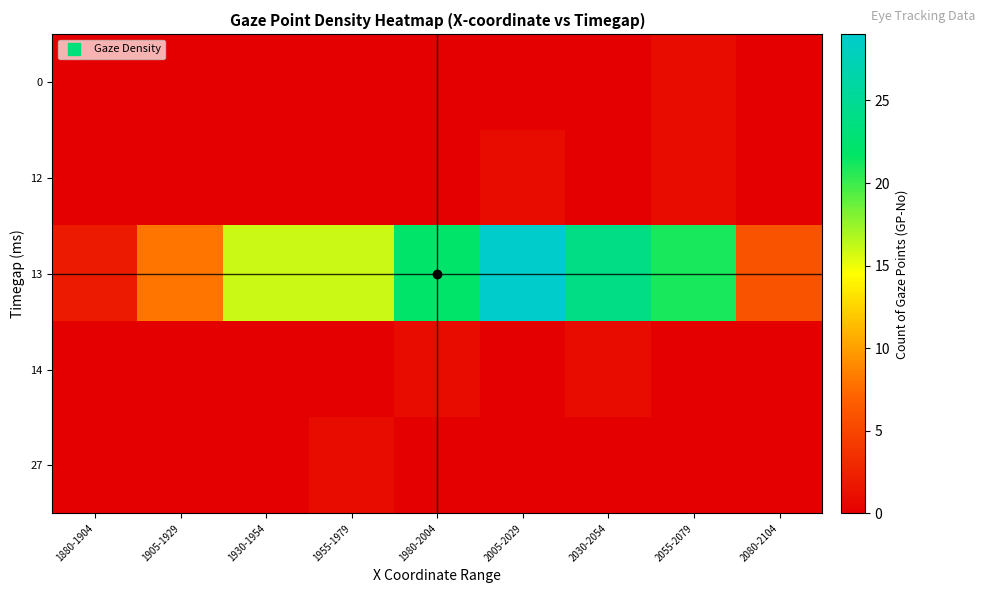

What is the total value across all series at 2055-2079?

23